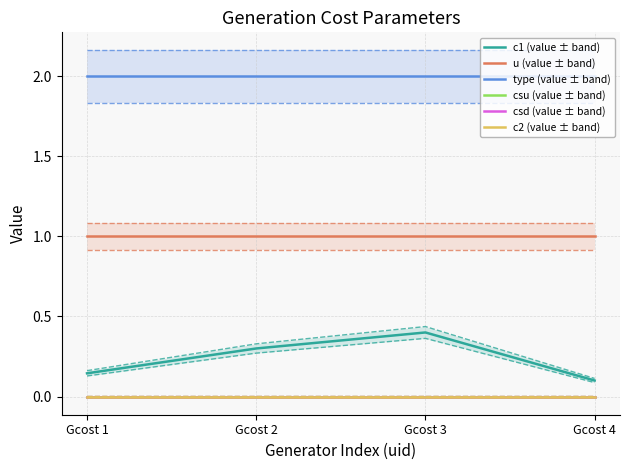

Reading right to left, transcribe all the data shown in this chart.

c1 (value ± band): Gcost 4=0.1	Gcost 3=0.4	Gcost 2=0.3	Gcost 1=0.1
u (value ± band): Gcost 4=1.0	Gcost 3=1.0	Gcost 2=1.0	Gcost 1=1.0
type (value ± band): Gcost 4=2.0	Gcost 3=2.0	Gcost 2=2.0	Gcost 1=2.0
csu (value ± band): Gcost 4=0.0	Gcost 3=0.0	Gcost 2=0.0	Gcost 1=0.0
csd (value ± band): Gcost 4=0.0	Gcost 3=0.0	Gcost 2=0.0	Gcost 1=0.0
c2 (value ± band): Gcost 4=0.0	Gcost 3=0.0	Gcost 2=0.0	Gcost 1=0.0